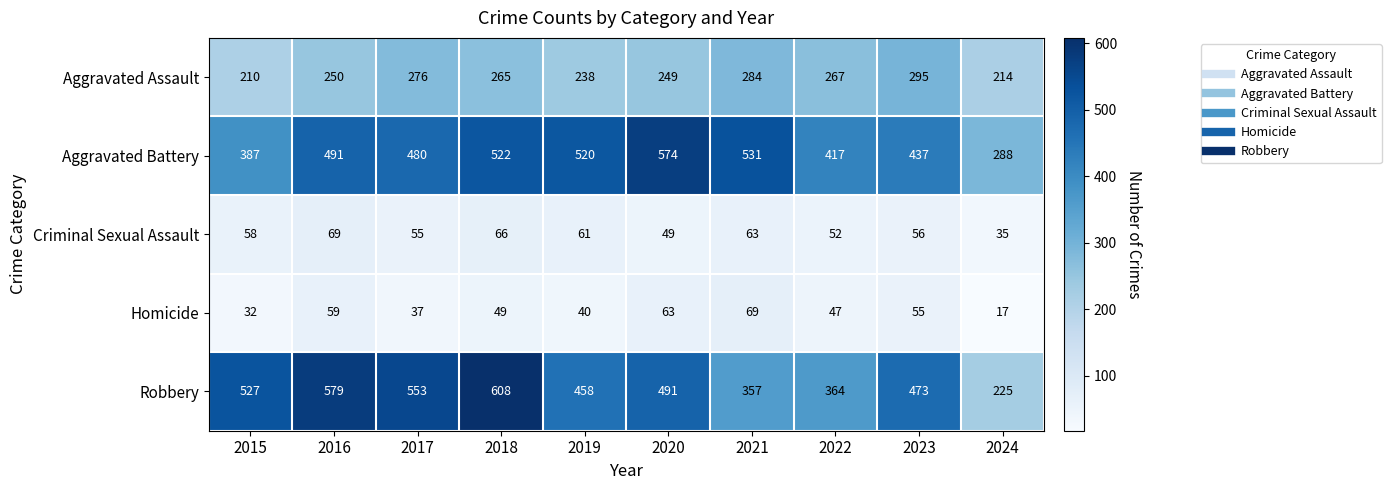

At 2019, list the series in order from largest to smallest.

Aggravated Battery, Robbery, Aggravated Assault, Criminal Sexual Assault, Homicide